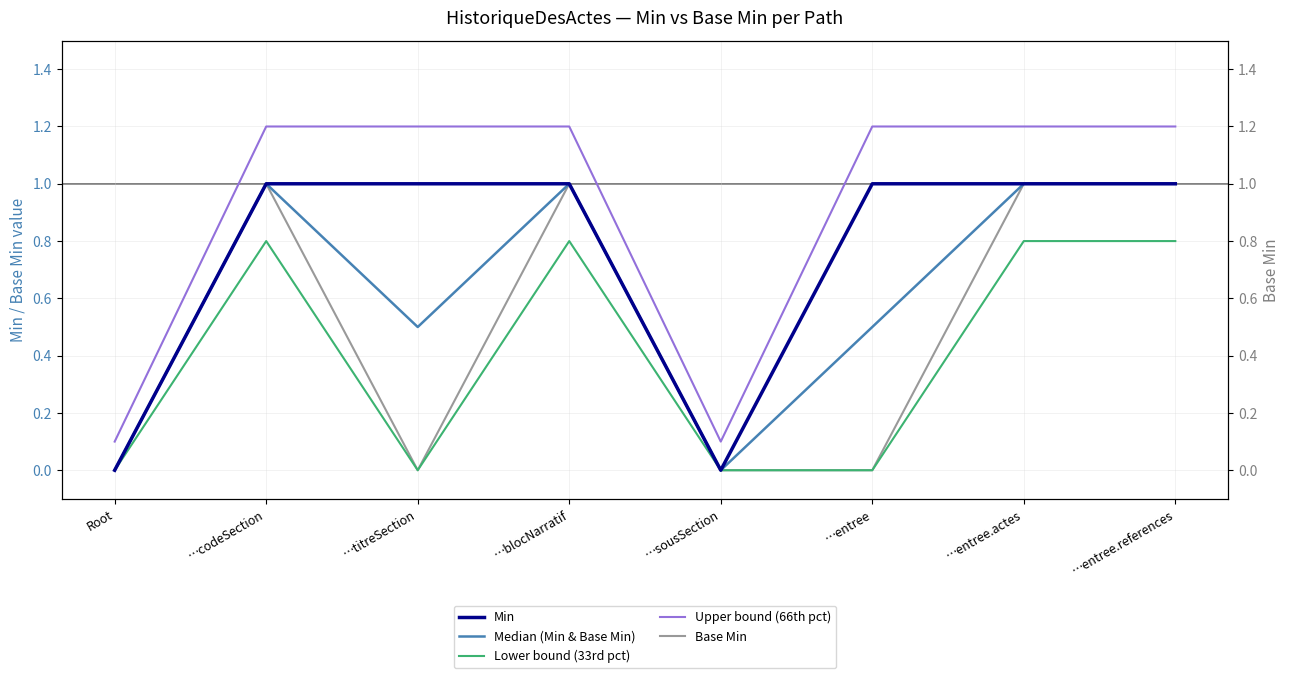

What position from the left is …entree.references?

8